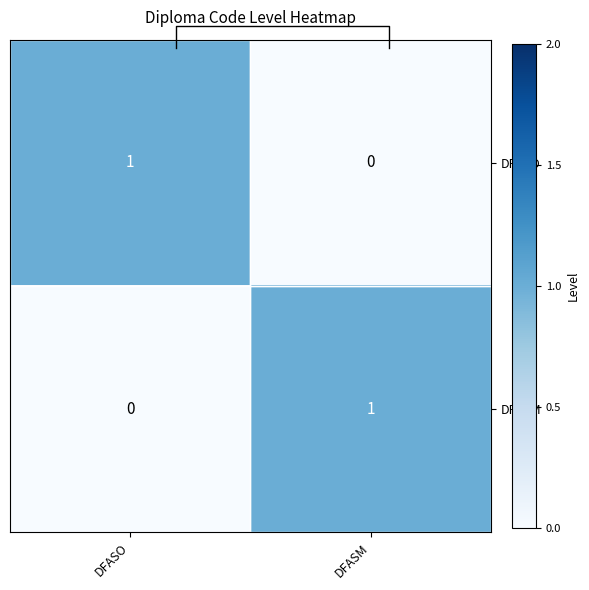

What is the total value across all series at DFASO?

1